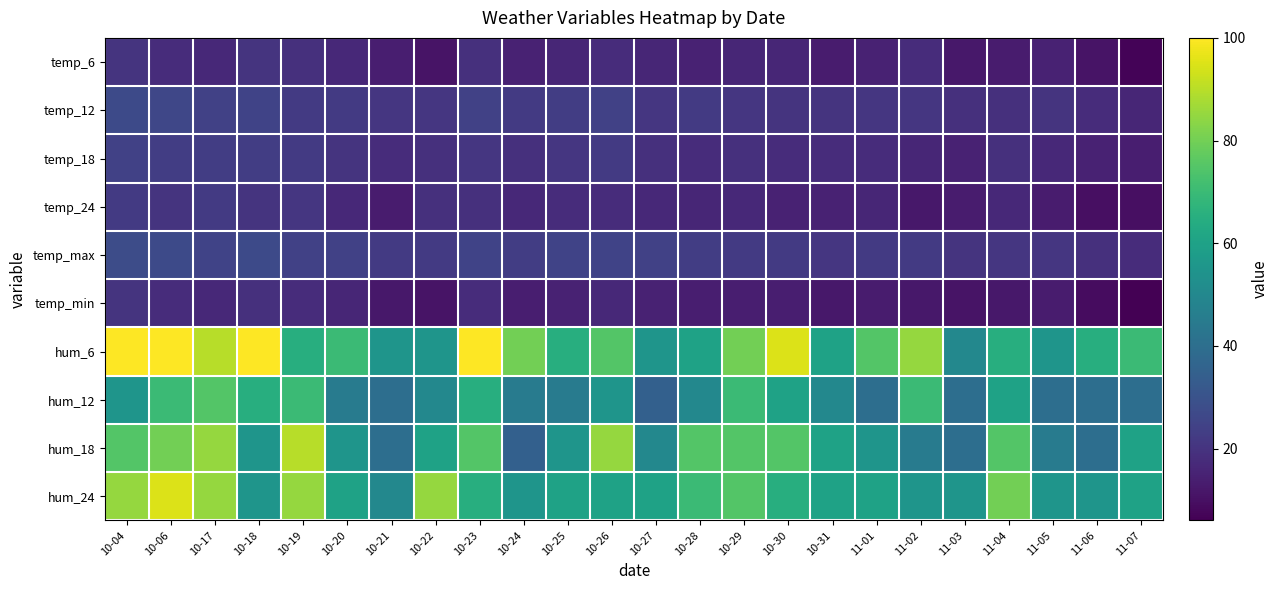

At 11-06, list the series in order from smallest to largest.

temp_min, temp_24, temp_6, temp_18, temp_12, temp_max, hum_12, hum_18, hum_24, hum_6